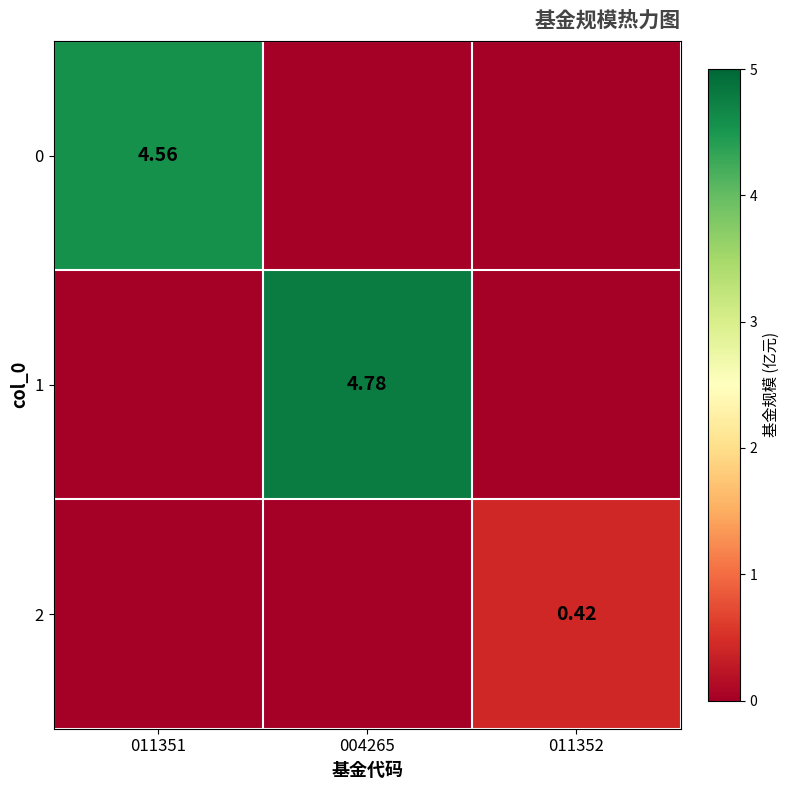

Is the value of 2 at 011352 greater than the value of 1 at 004265?

No